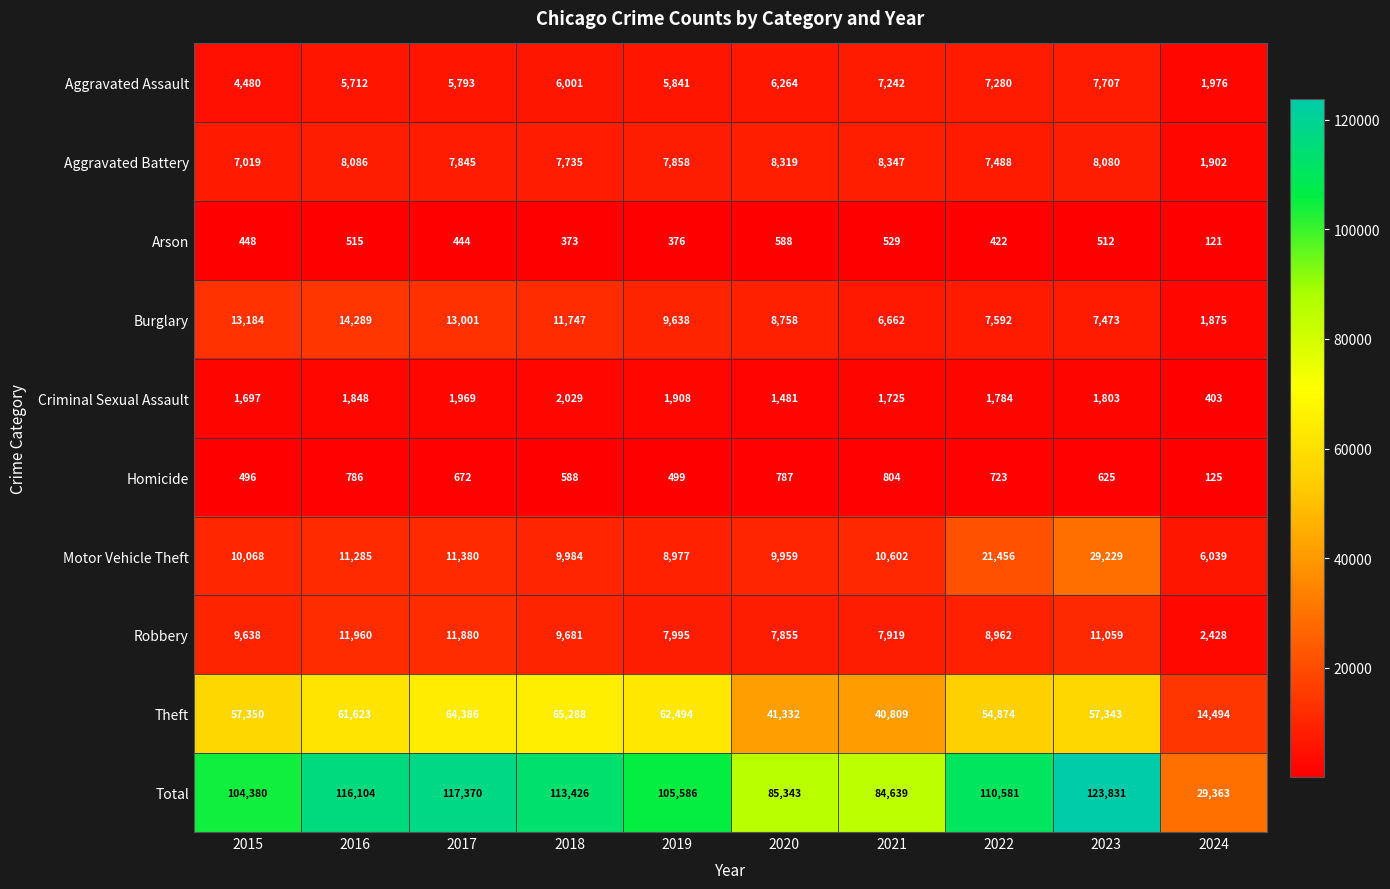

Where is Arson nearest to the value 354?

2018